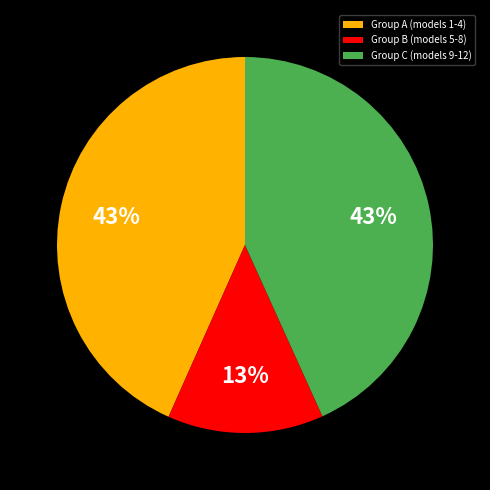

Combined, do Group C (models 9-12) and Group B (models 5-8) account for over 50%?

Yes